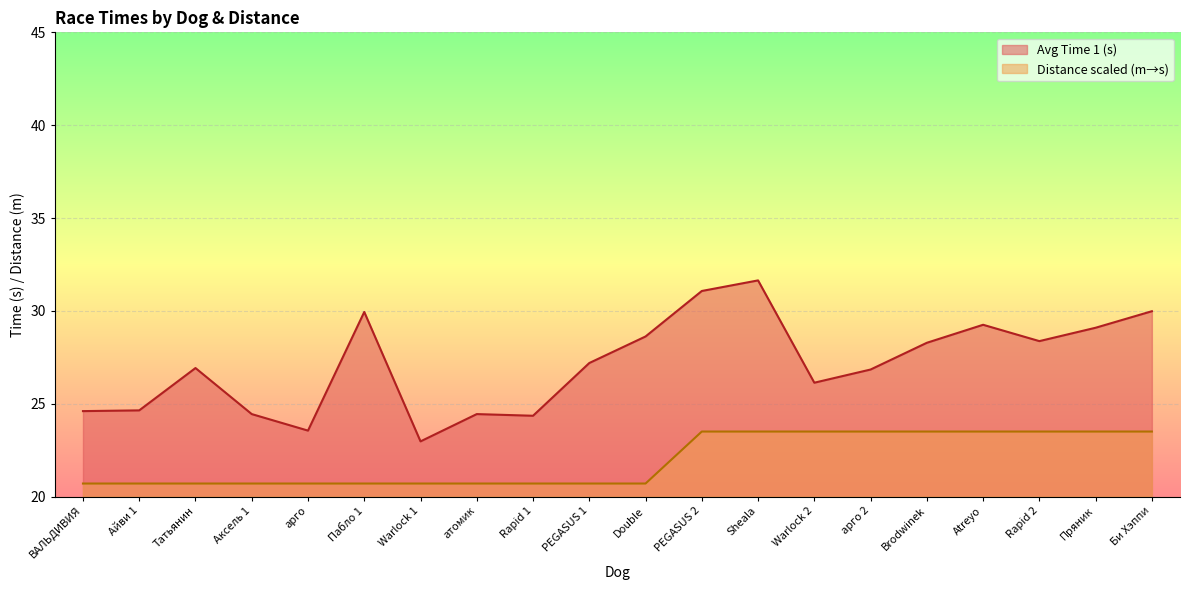

What position from the right is Warlock 2?

7